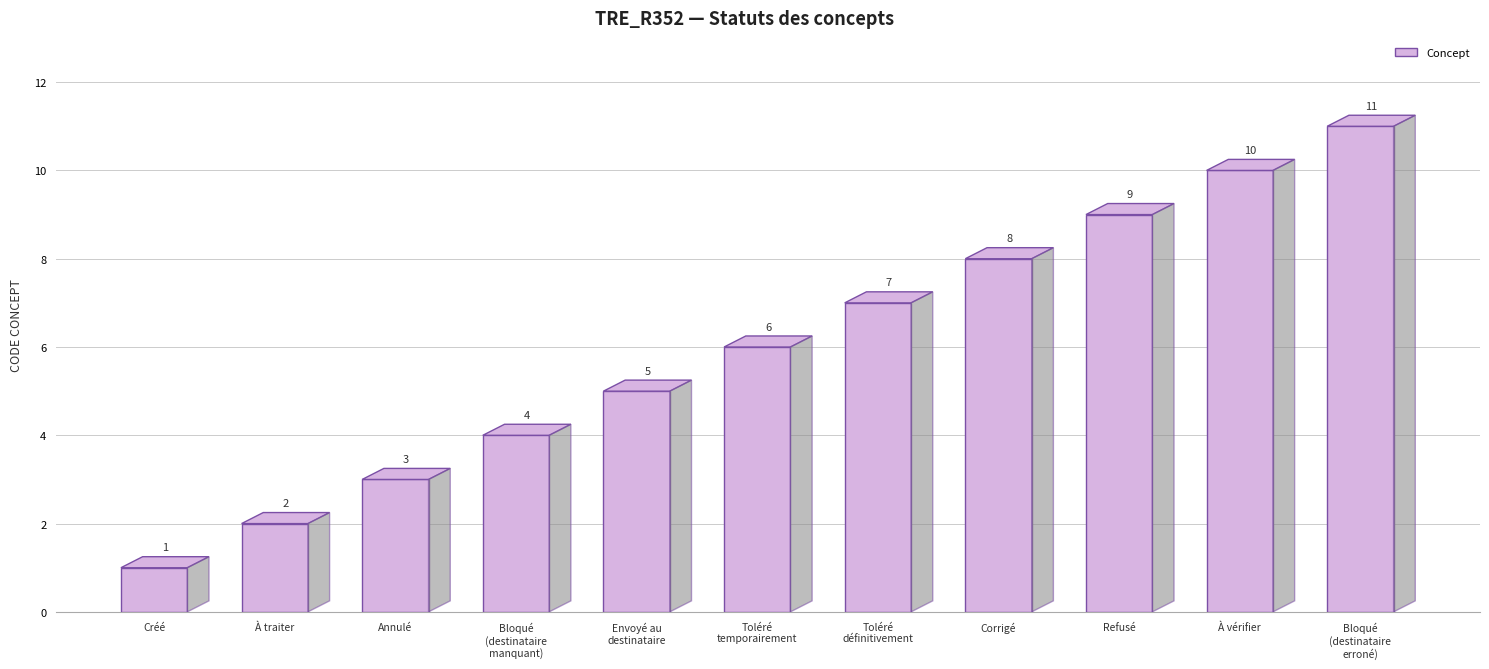

Reading left to right, transcribe all the data shown in this chart.

Créé=1	À traiter=2	Annulé=3	Bloqué (destinataire manquant)=4	Envoyé au destinataire=5	Toléré temporairement=6	Toléré définitivement=7	Corrigé=8	Refusé=9	À vérifier=10	Bloqué (destinataire erroné)=11